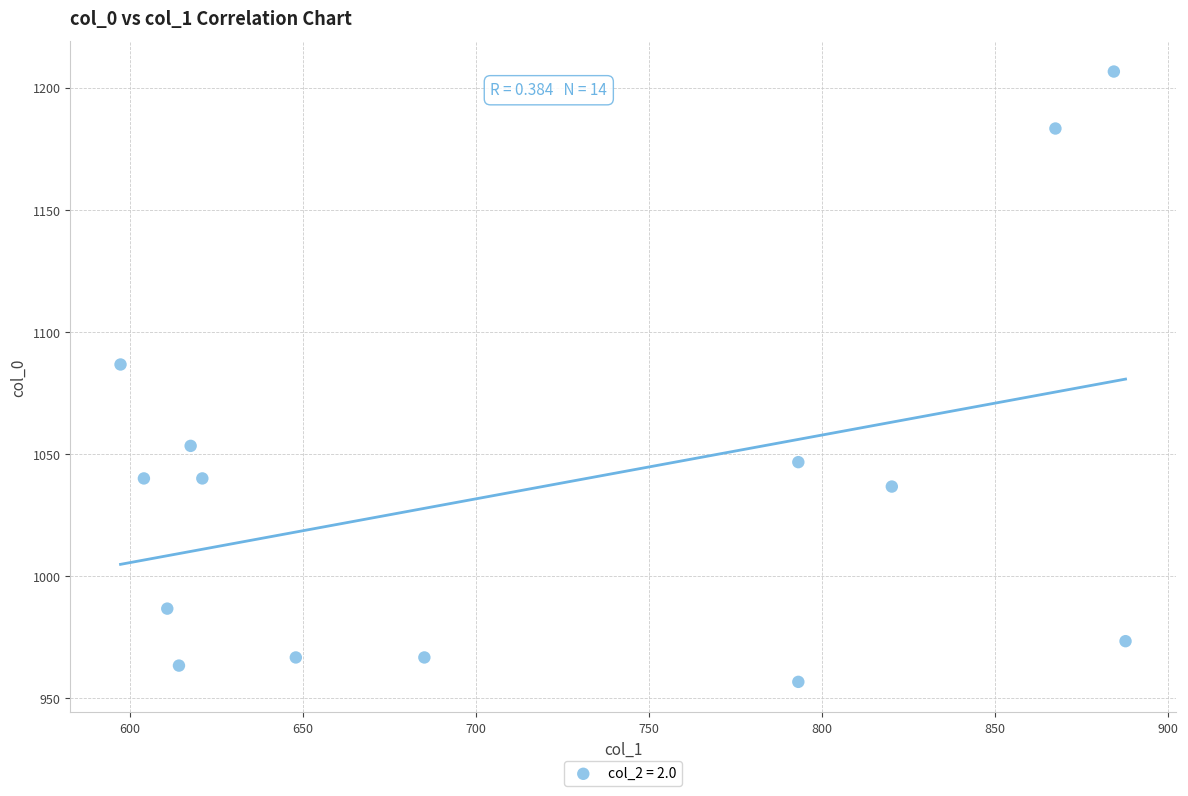

What is the range of Y values (max minus min)?

250.0